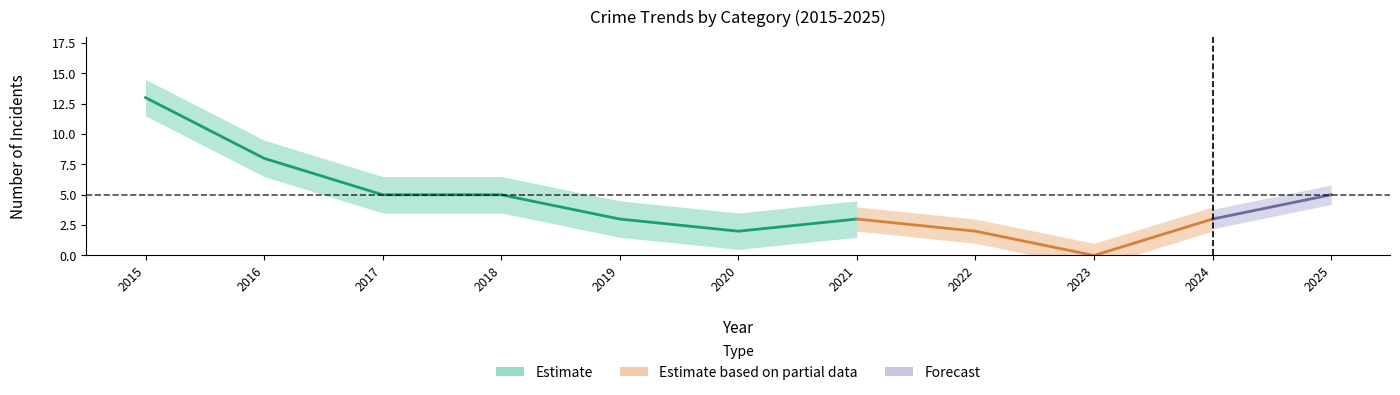

What is the difference between the second highest and minimum values in the Aggravated Battery series?

5